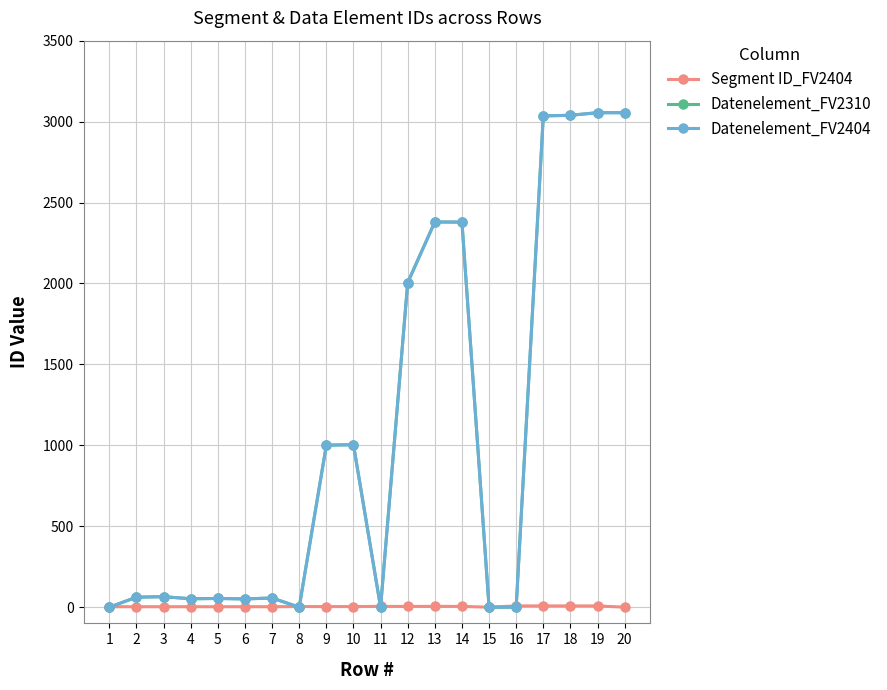

Does the chart have visible grid lines?

Yes